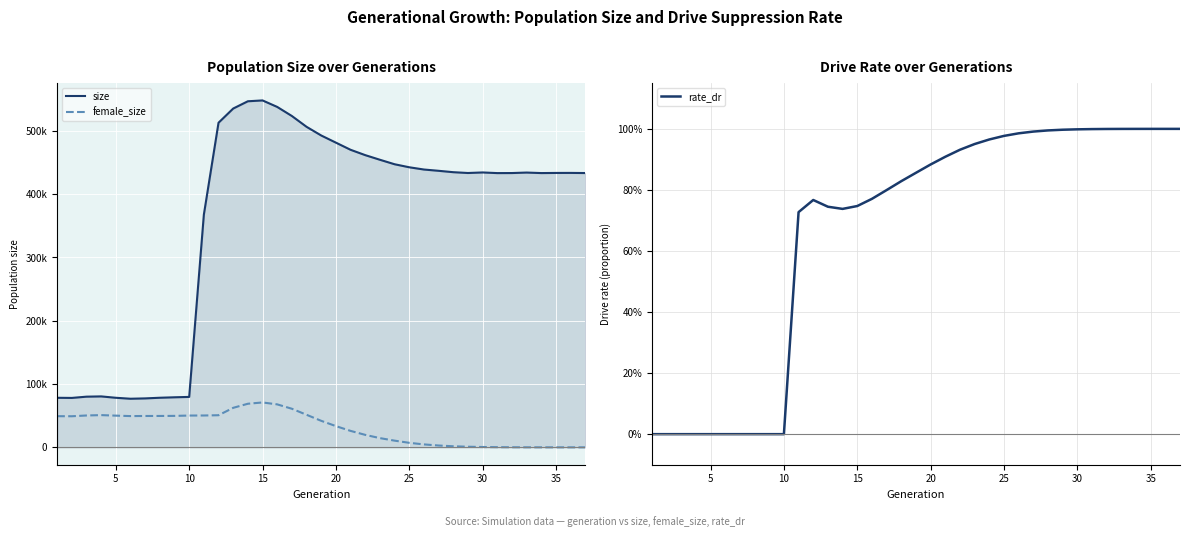

Rank the series by their maximum value, from highest to lowest.

size, female_size, rate_dr